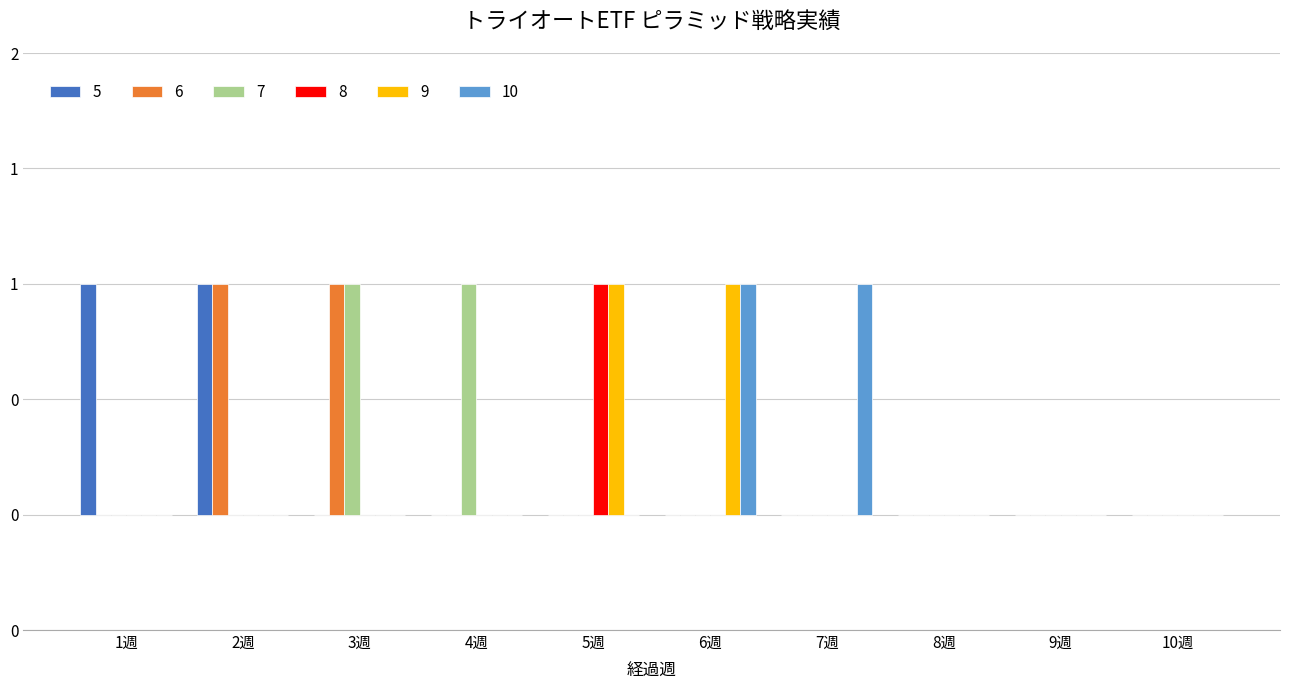

What are all the series names shown in the legend?

5, 6, 7, 8, 9, 10